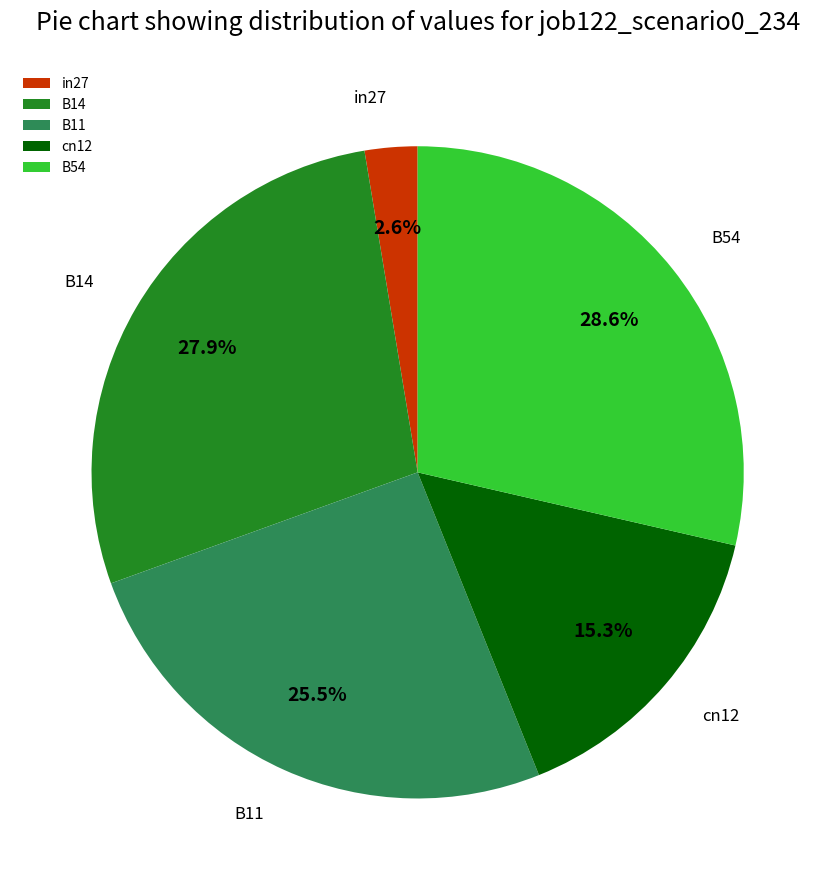

Which has a higher value, B54 or B14?

B54